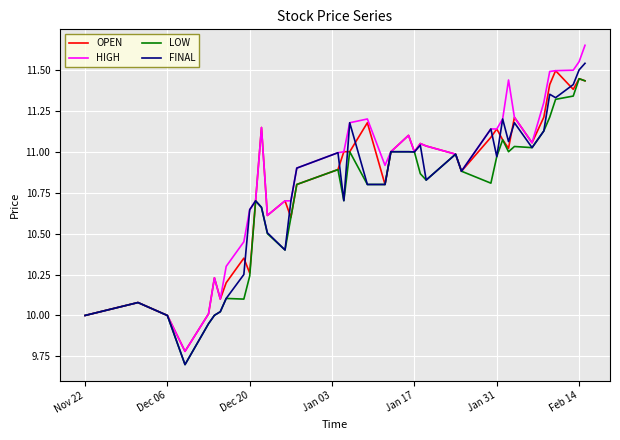

What is the minimum value for OPEN?

9.8